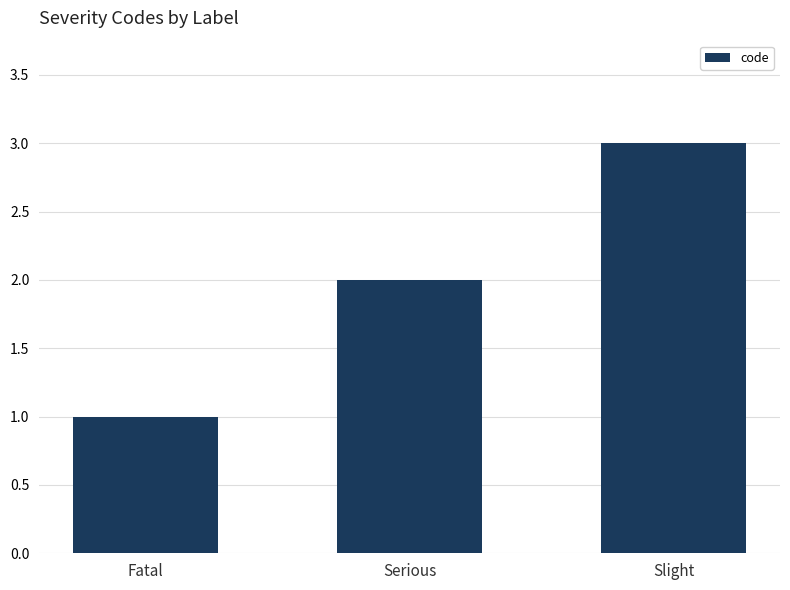

True or false: the data shows 2 at Slight.

False